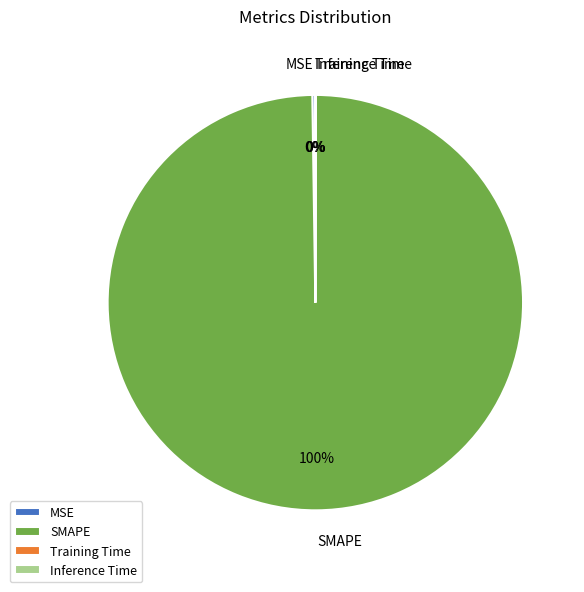

Which slice represents more than half of the pie?

SMAPE